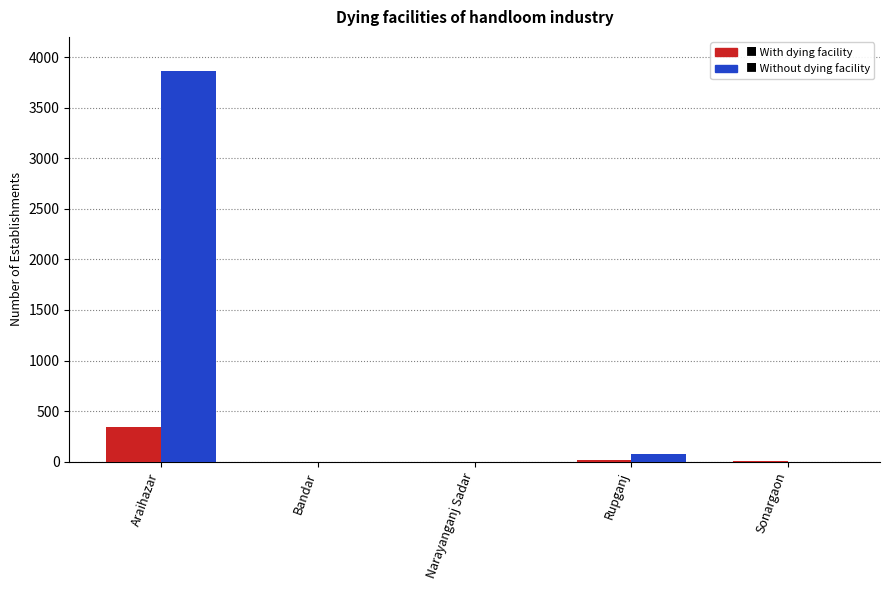

Count the number of data series in this chart.

2